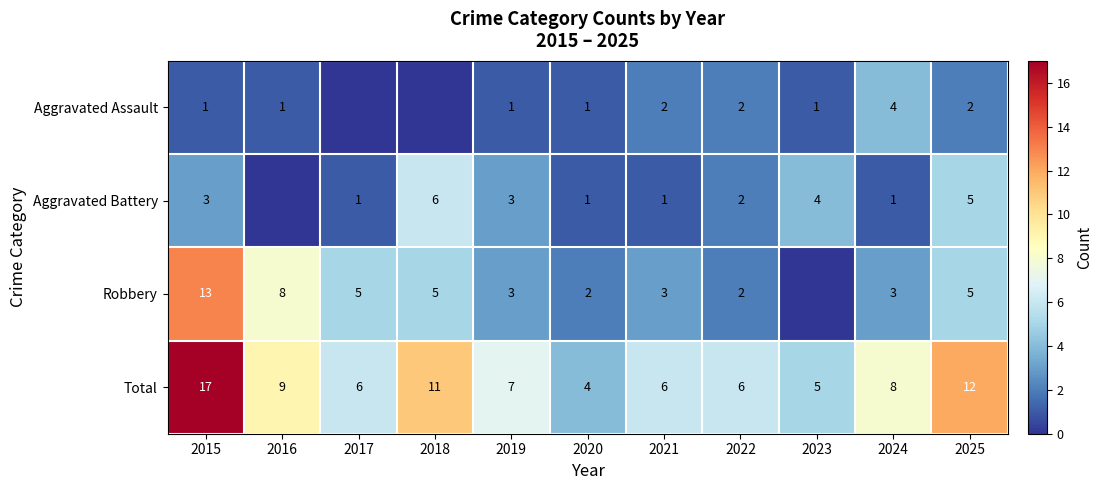

What is the difference between the second highest and minimum values in the Total series?

8